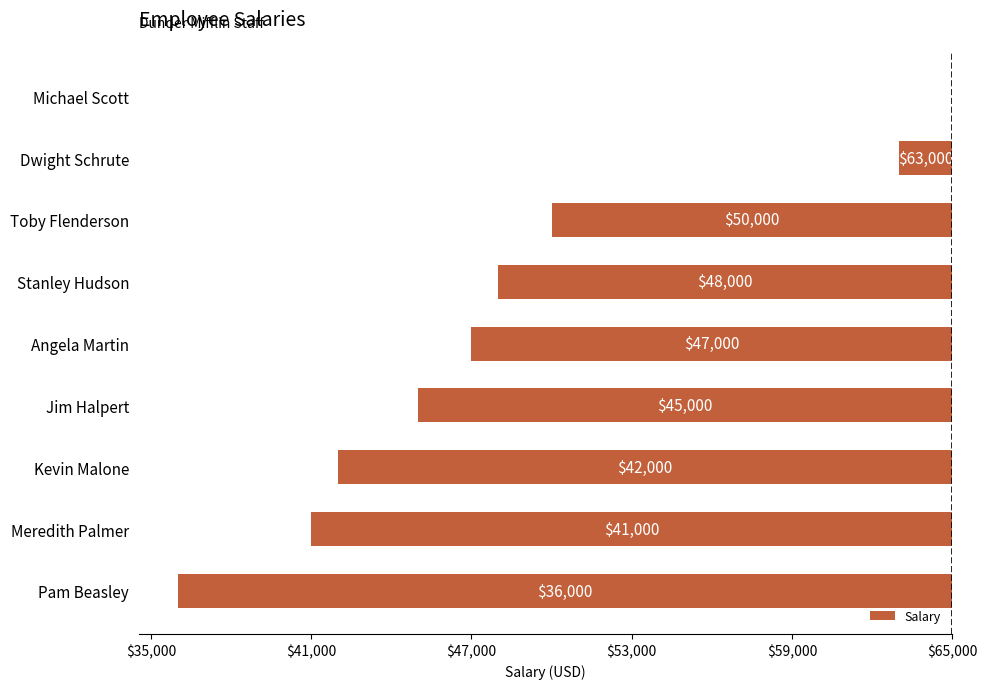

Are the bars horizontal?

Yes